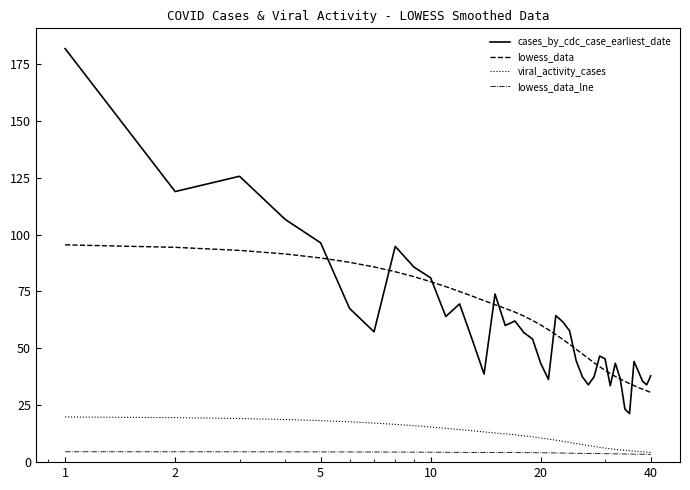

What is the minimum value for cases_by_cdc_case_earliest_date?

21.3